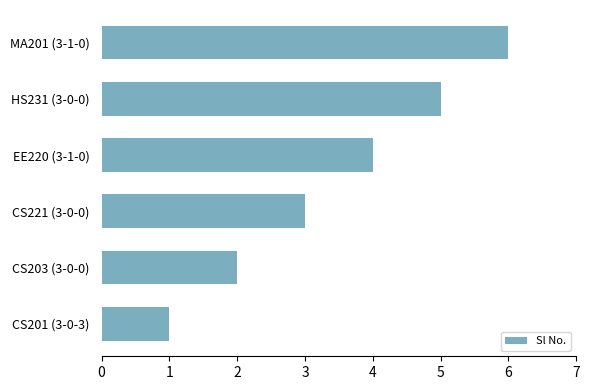

At which label is the value closest to 3?

CS221 (3-0-0)